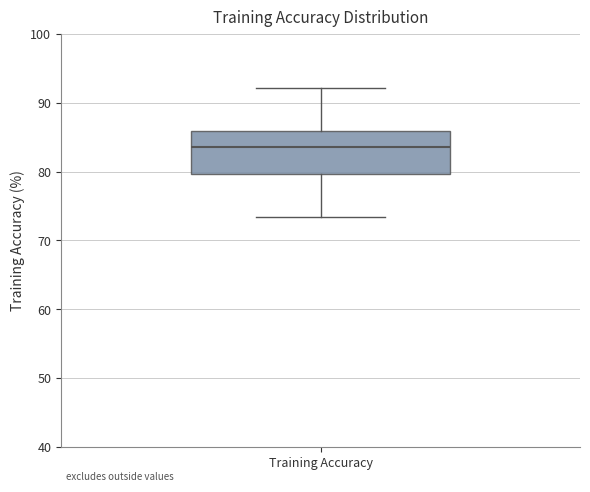

Read this box plot against the y-axis: the position of the median line, the range covered by the box, and the ends of both whiskers. The values are not printed on the chart, so give them approximately, as read against the axis.

median 84, box 80 to 86, whiskers 73 to 92